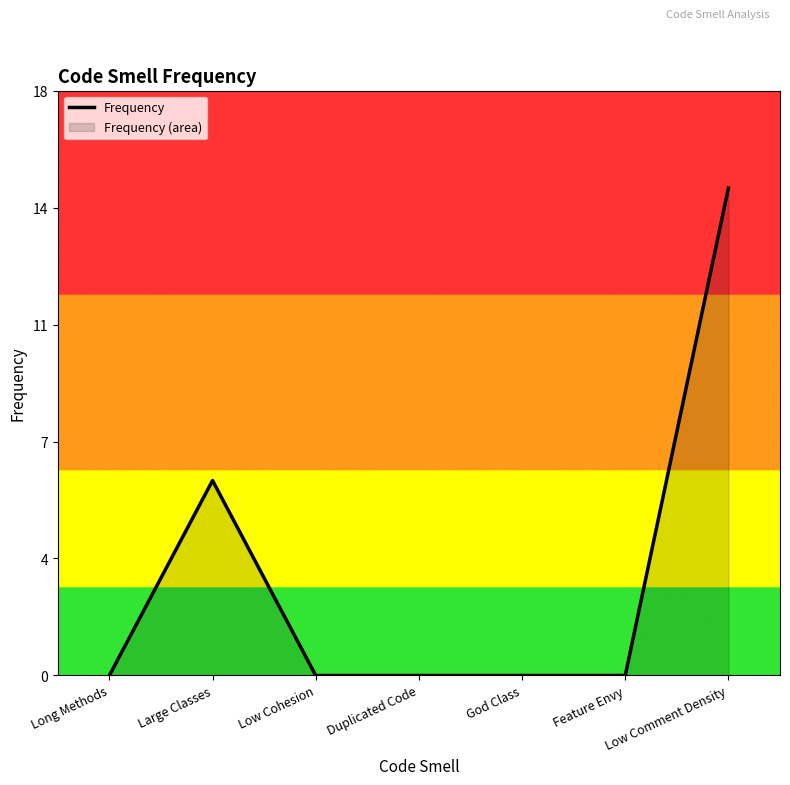

The value at God Class is -7. True or false?

False